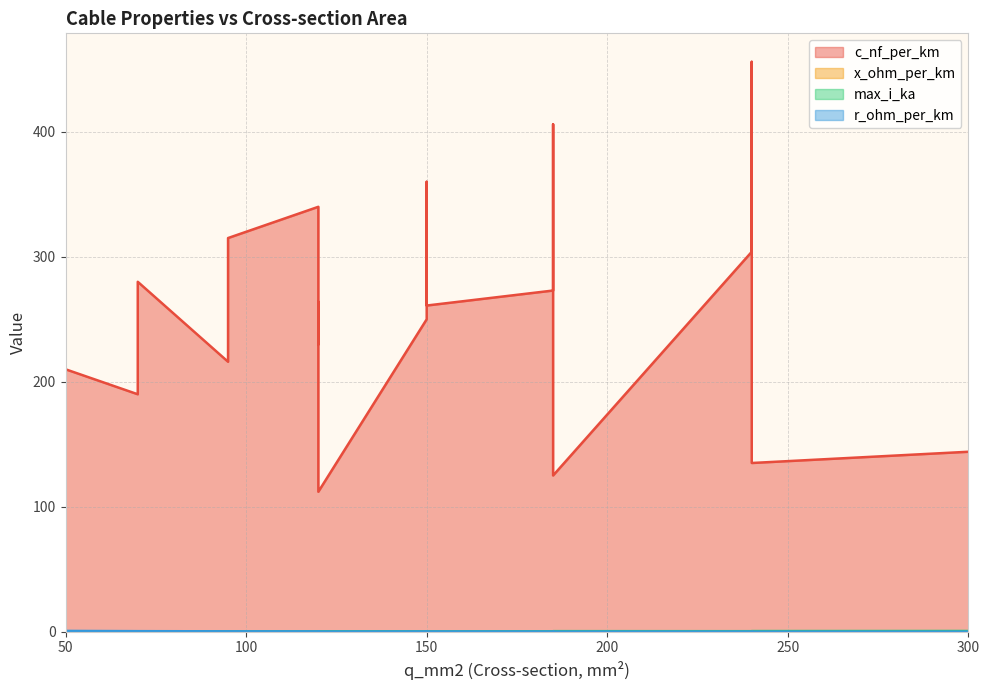

Which label corresponds to the largest value in the chart?

240